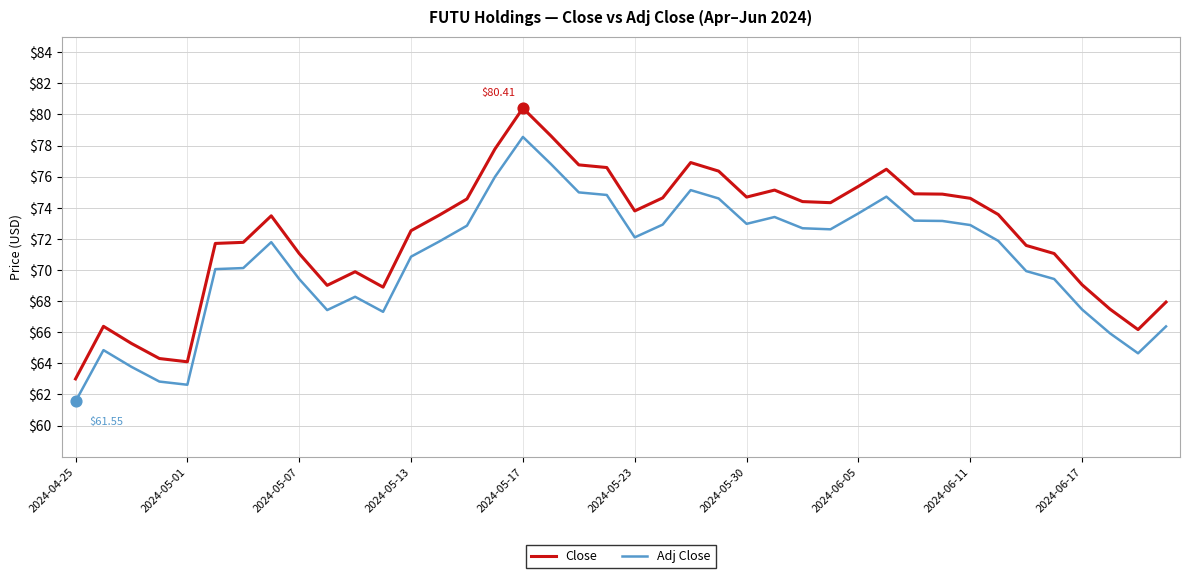

Which series has the largest total across all categories?

Close